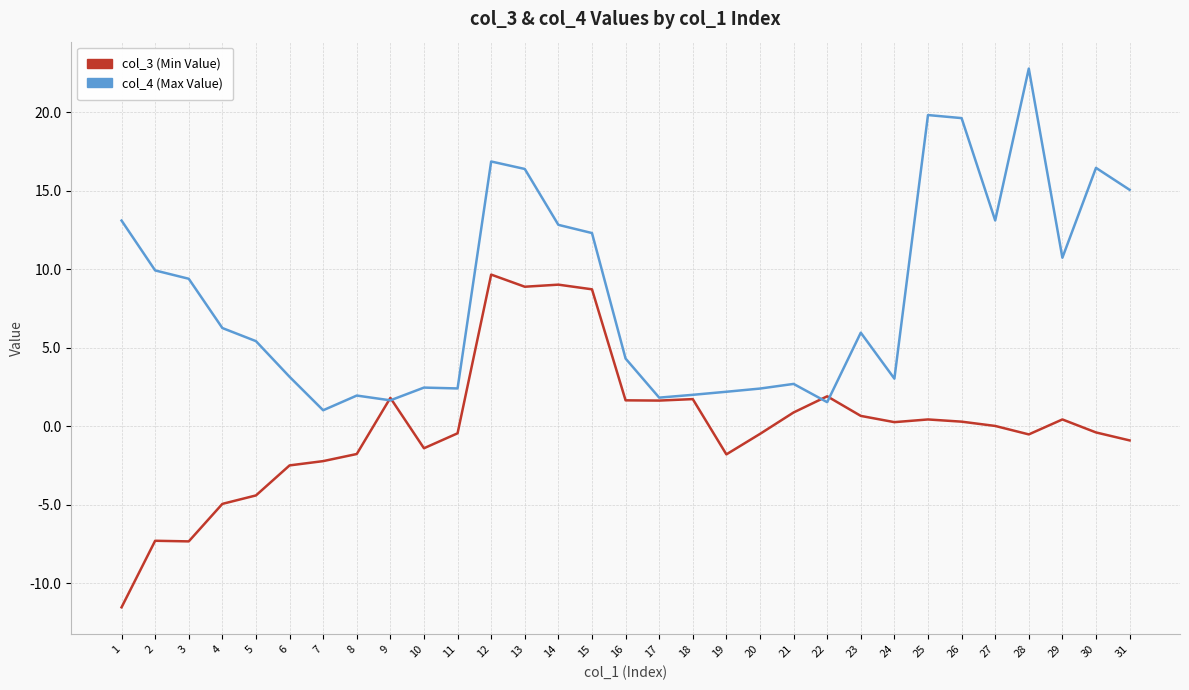

Rank the series at 31 from highest to lowest value.

col_4 (Max Value), col_3 (Min Value)